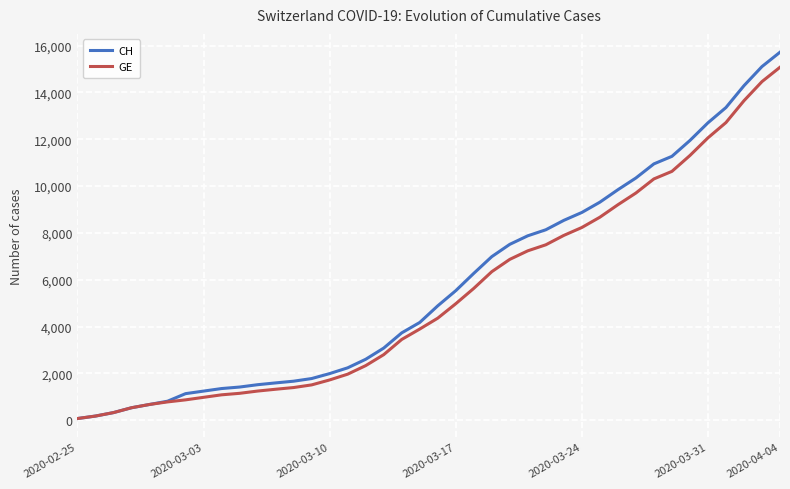

What is the maximum value shown in the chart?

15719